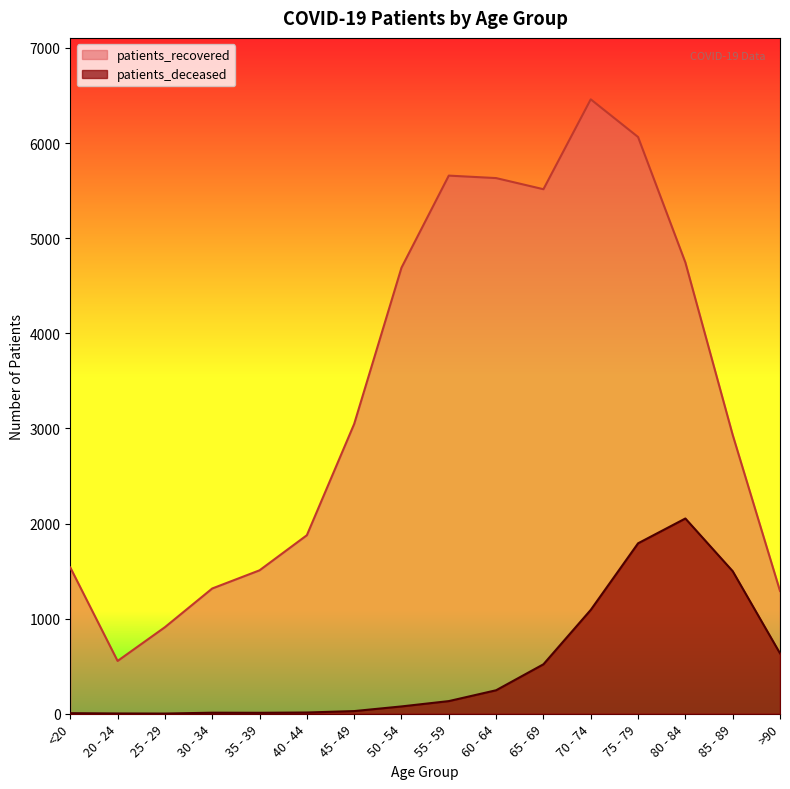

What is the value of the patients_recovered point at the 5th from the left?

1508